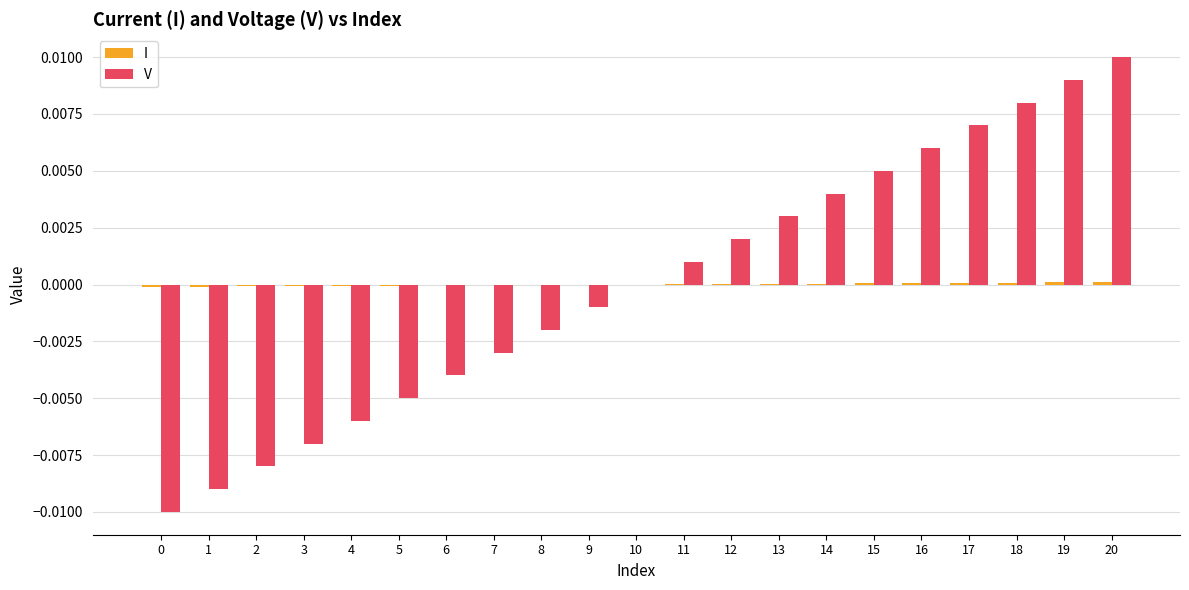

Does the chart contain stacked bars?

No